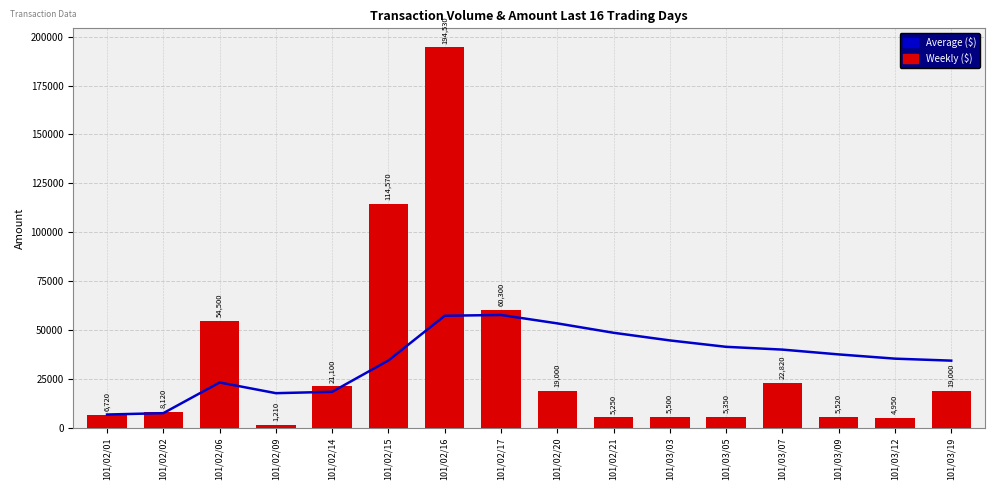

What is the label of the 6th bar from the left?

101/02/15